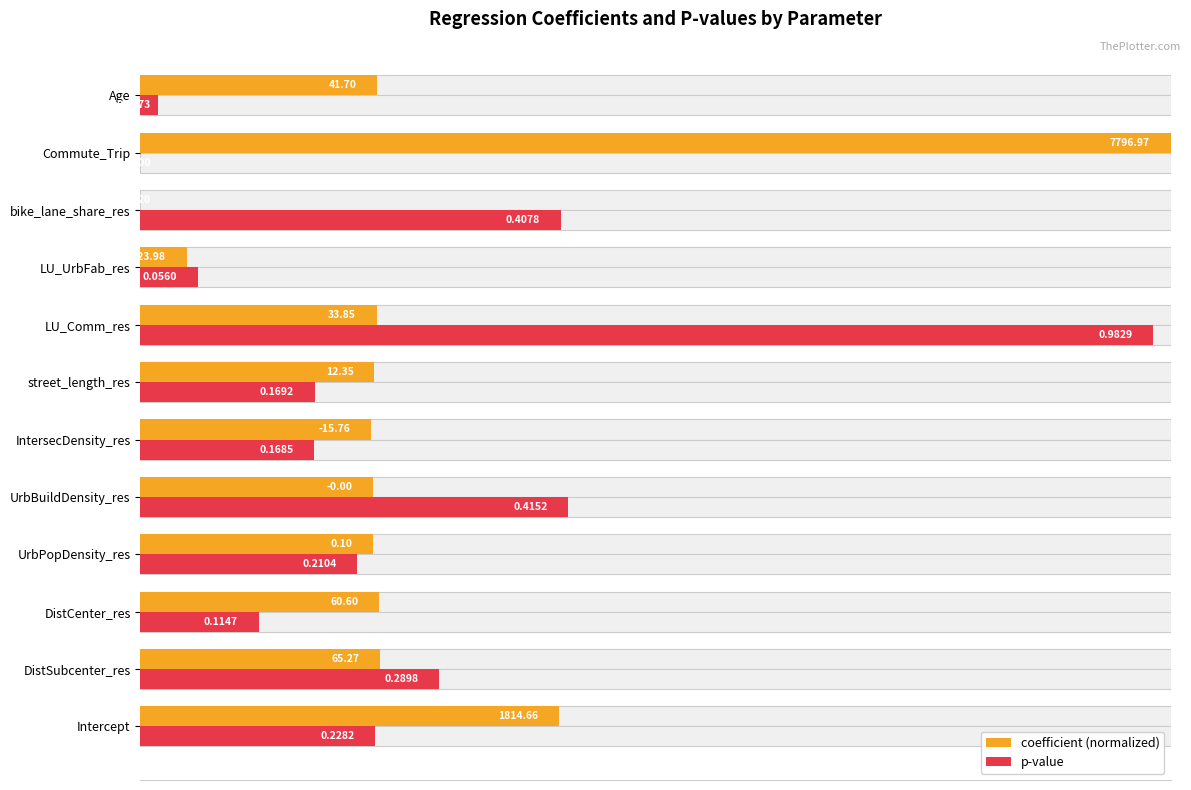

What are all the series names shown in the legend?

coefficient (normalized), p-value